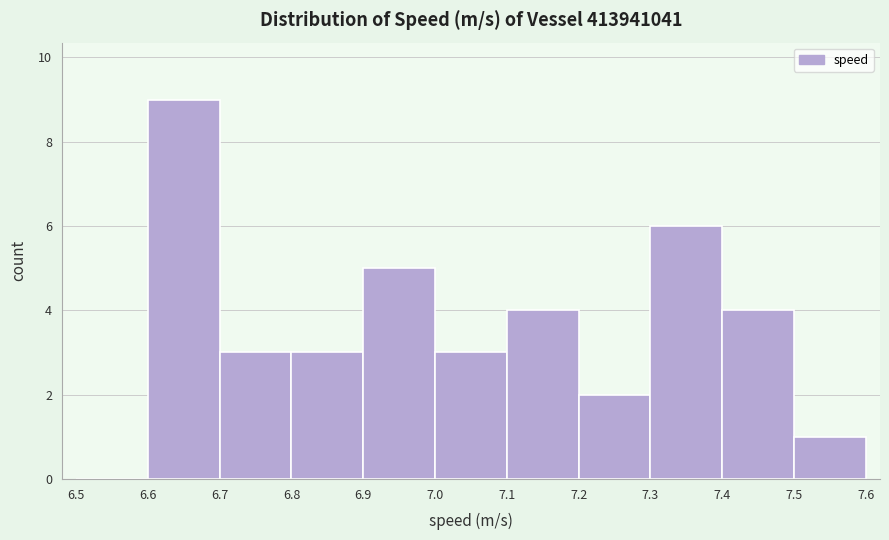

How tall is the bar that spans 7.4 to 7.5 on the x-axis? The values are not printed on the chart, so give them approximately, as read against the axis.

4